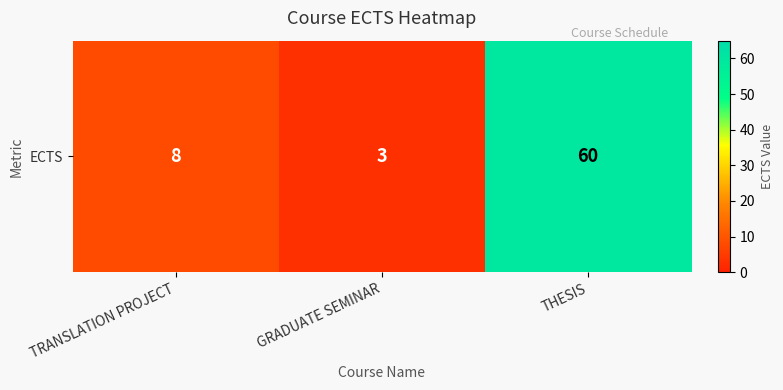

Reading left to right, what are all the values shown in this chart?

TRANSLATION PROJECT=8	GRADUATE SEMINAR=3	THESIS=60